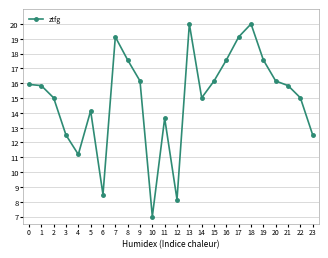

Count the number of categories in the chart.

24